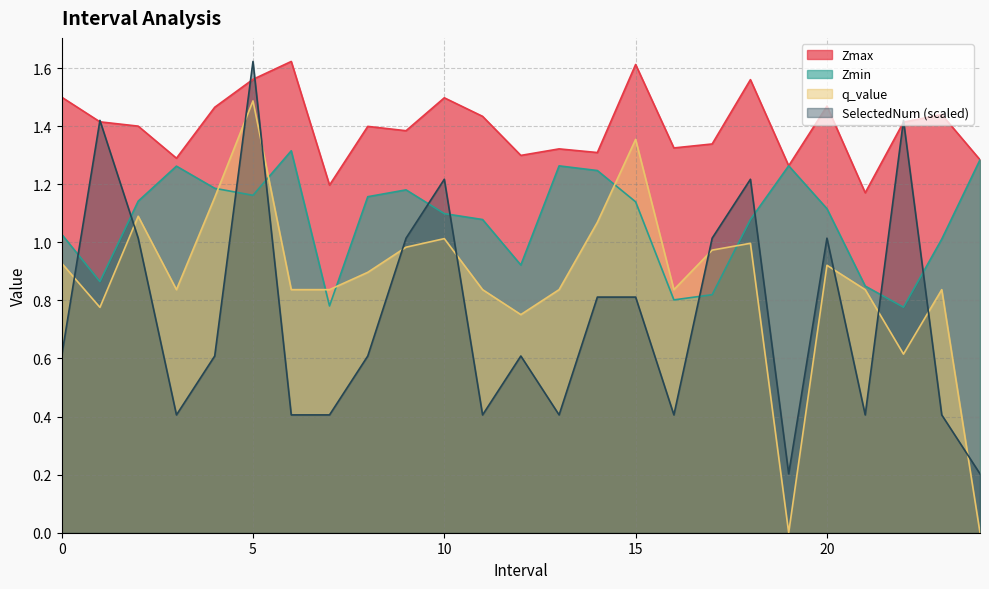

How many times do q_value and SelectedNum cross each other?

11